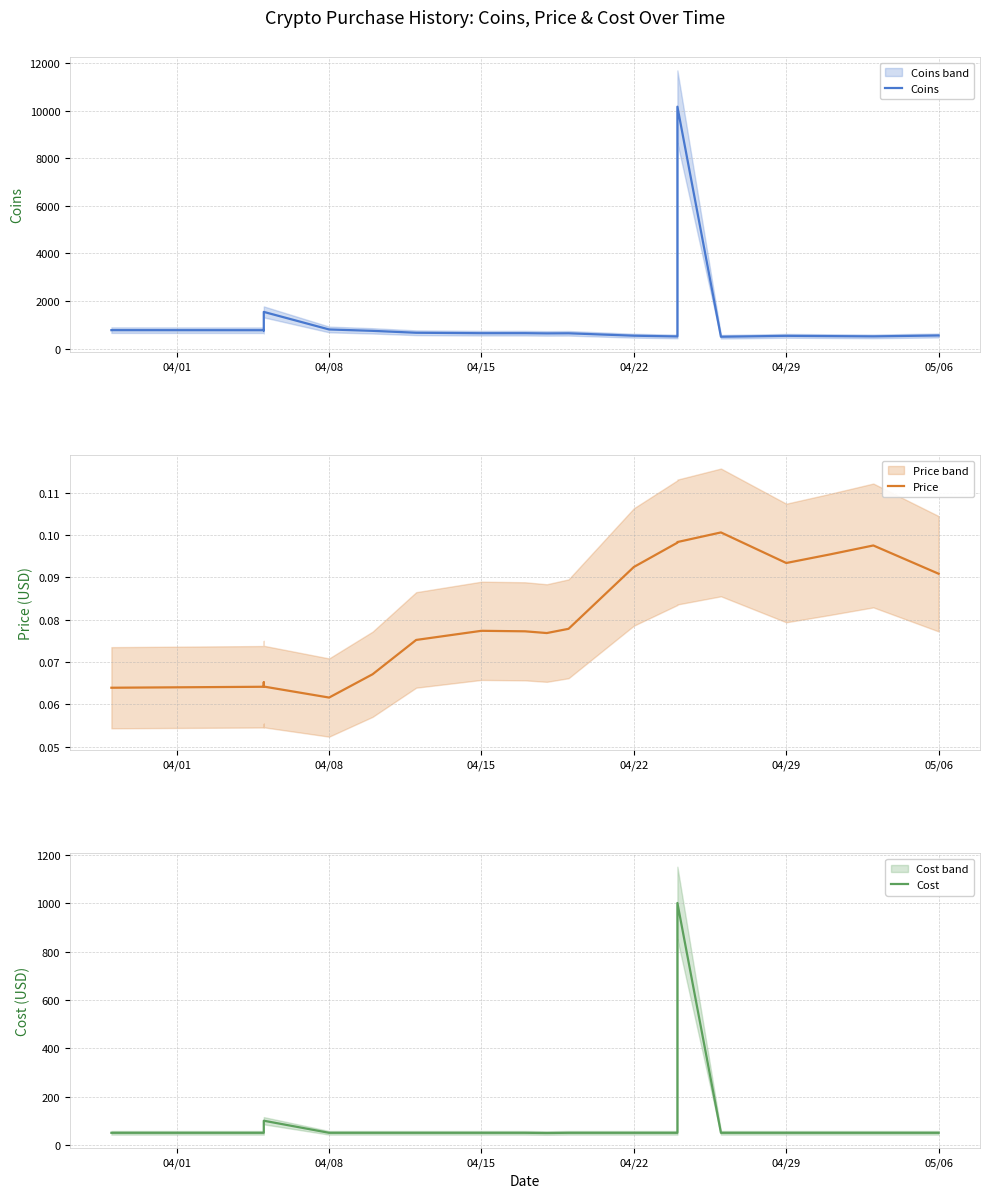

At which label does Coins first exceed 646?

04/01